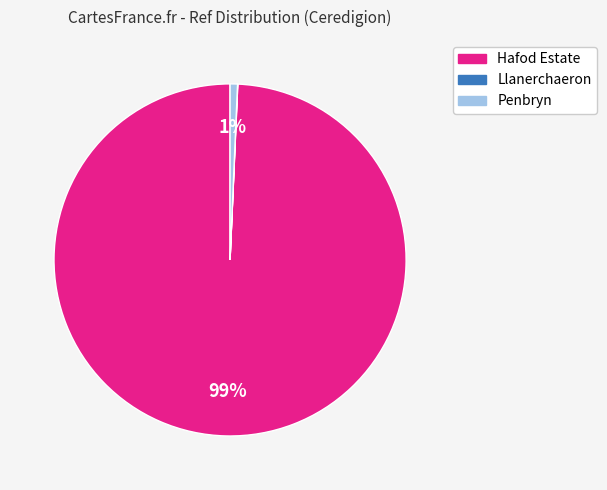

To the nearest percent, what portion does Penbryn represent?

1%